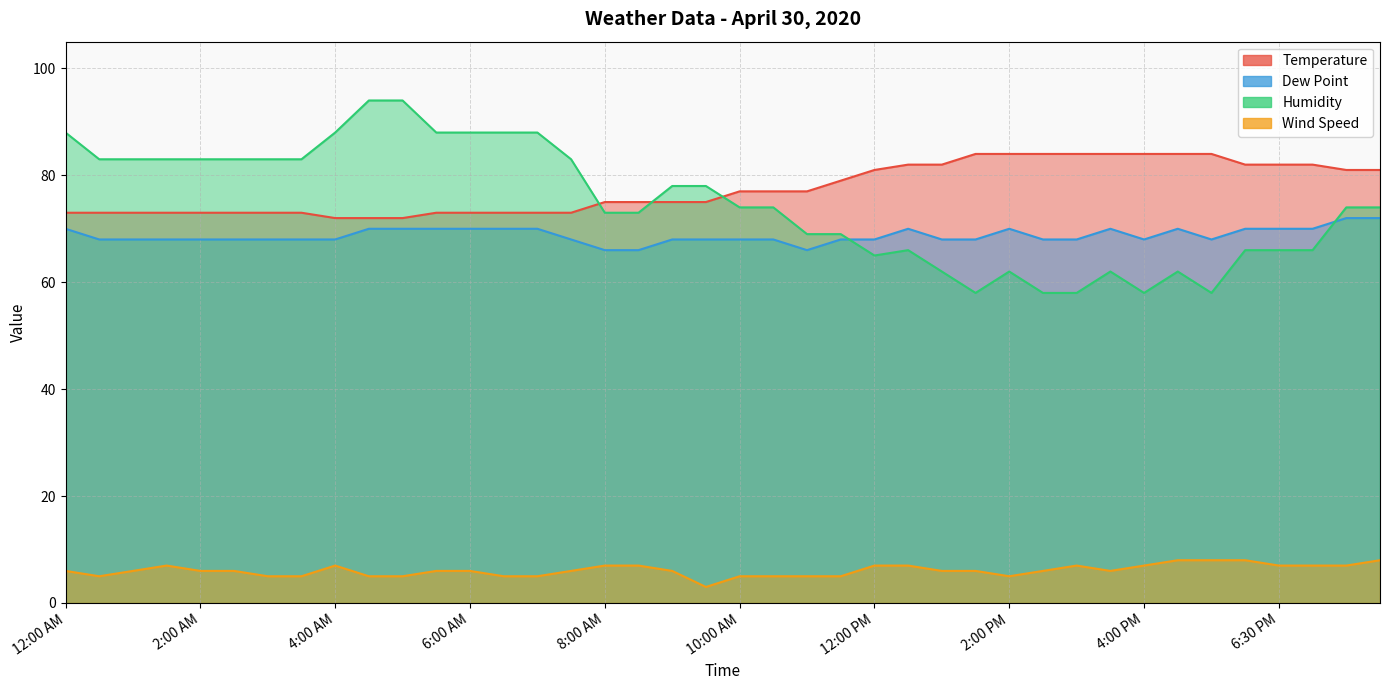

True or false: Temperature and Wind Speed cross at least once.

False